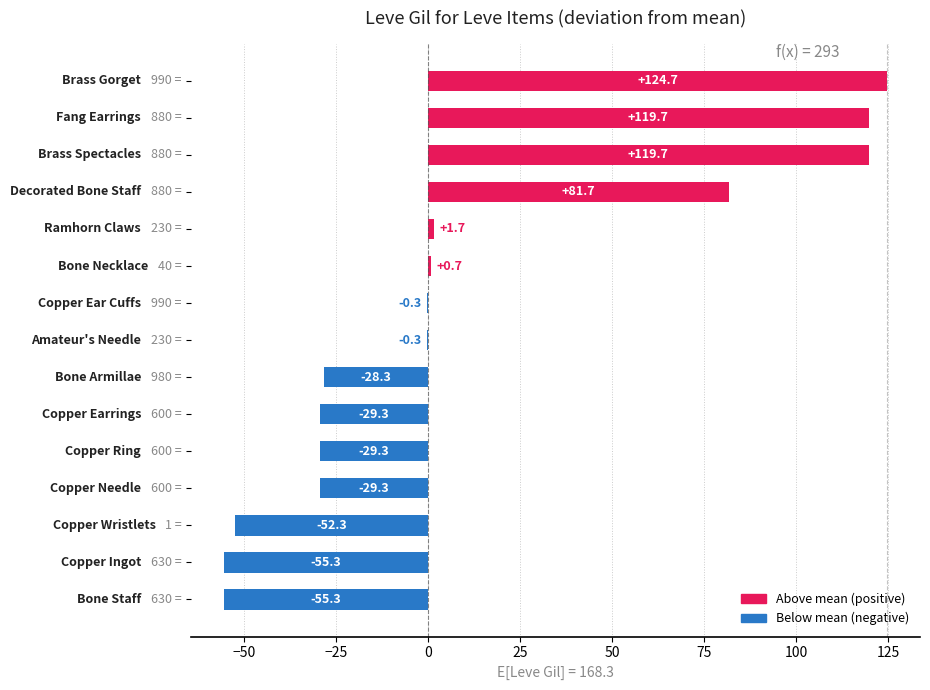

What is the average value?

11.3